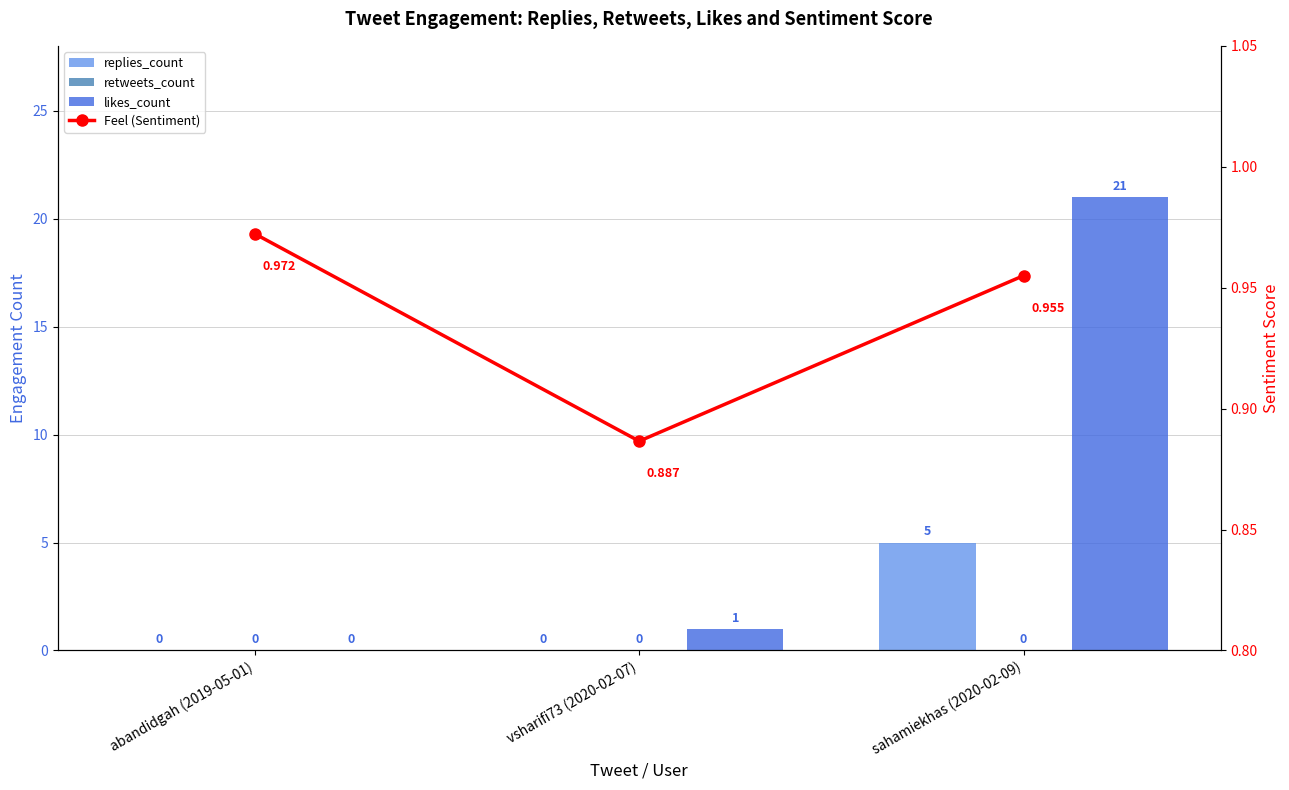

Rank the series by their maximum value, from highest to lowest.

likes_count, replies_count, Feel (Sentiment), retweets_count